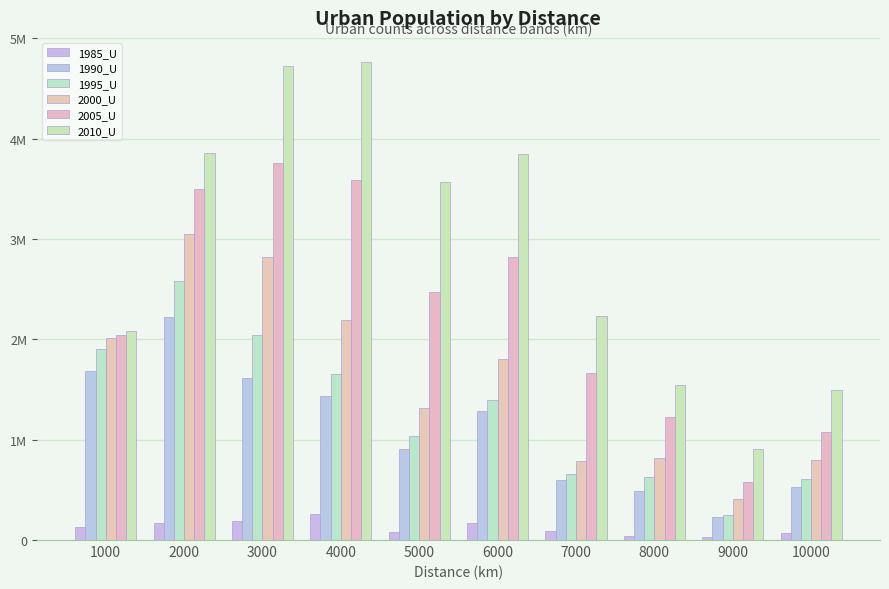

What is the average value of the 2000_U series?

1600114